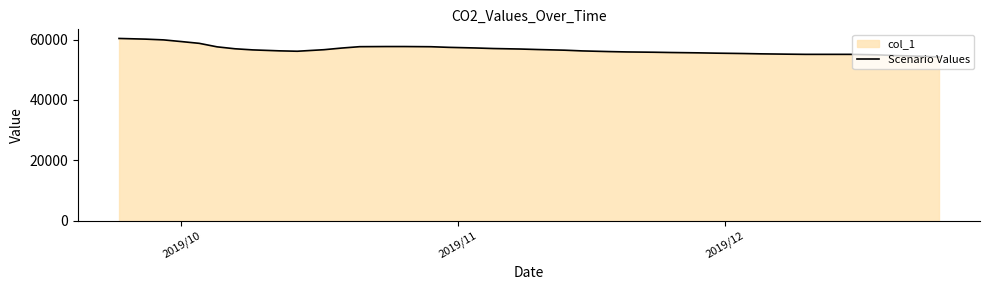

What is the difference between the maximum and minimum values?

6130.5